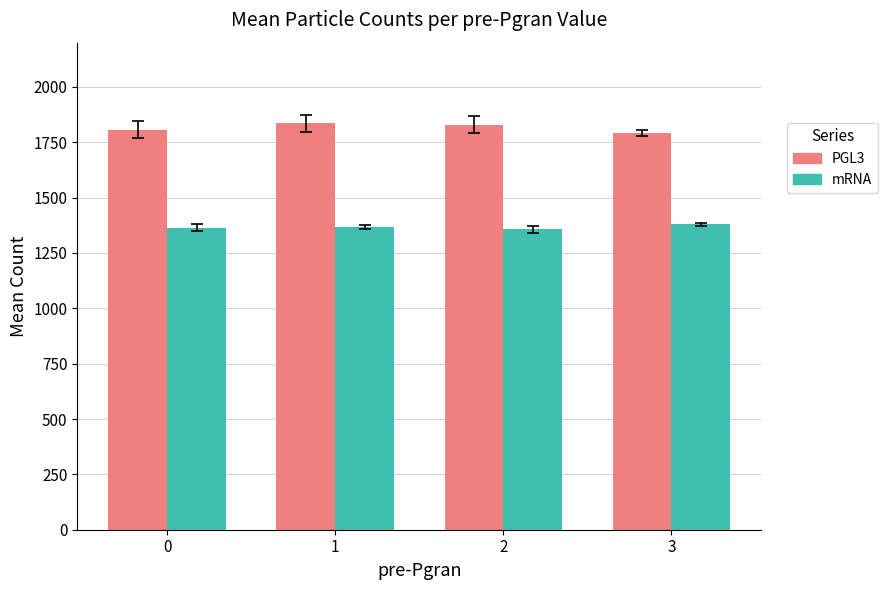

What is the smallest value displayed?

1357.5